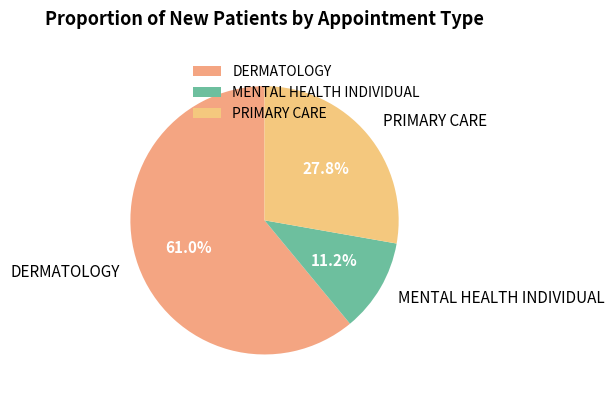

To the nearest percent, what is the difference between the largest and smallest slice percentages?

50%